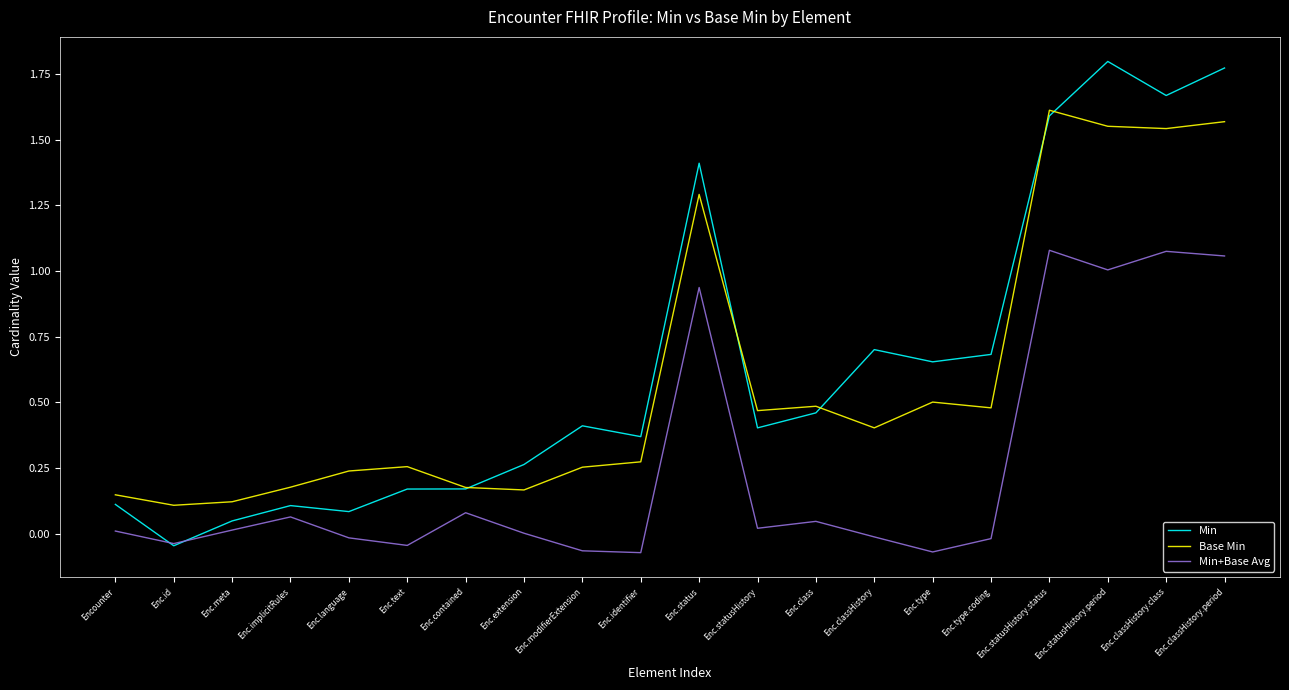

Is it true that Min+Base Avg equals -0.0 at Enc.language?

True